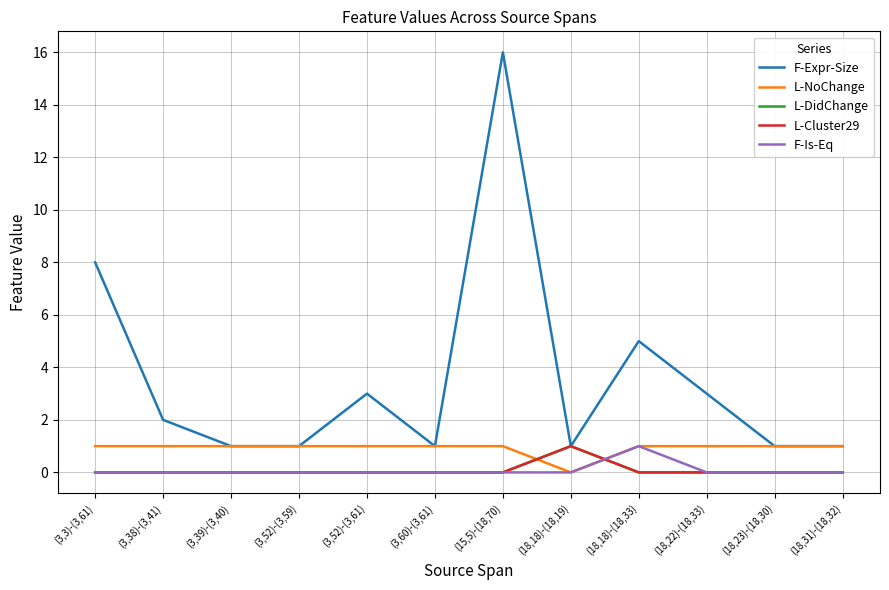

Where is the first local maximum for F-Expr-Size?

(3,52)-(3,61)